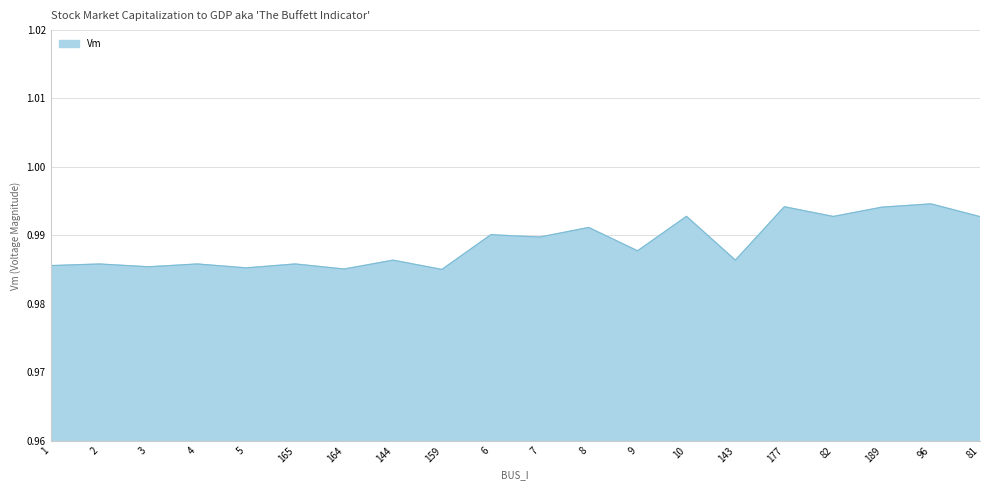

True or false: there are more than 0 points higher than both neighbors.

True